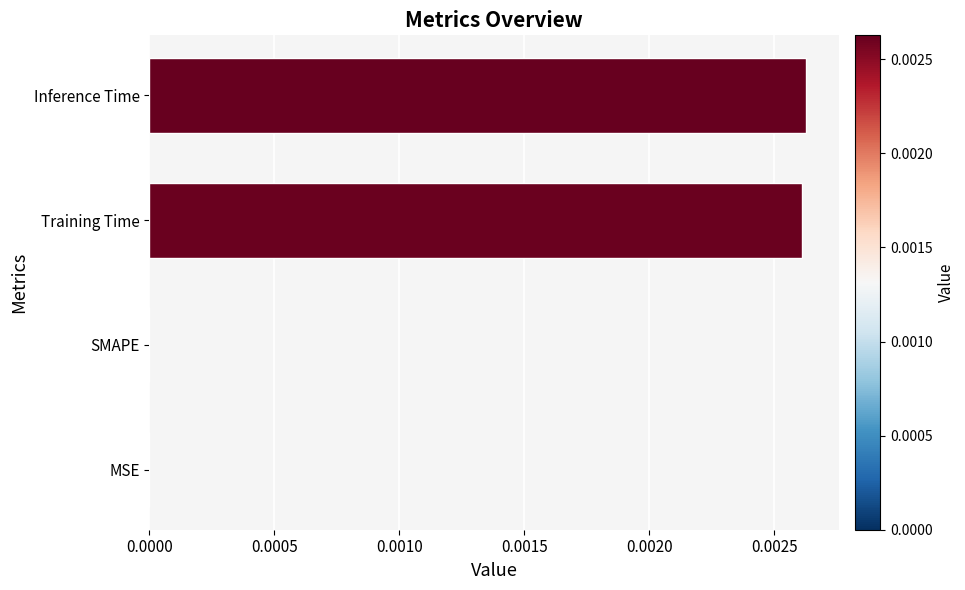

The chart shows a value of 0.0 at Training Time. True or false?

True